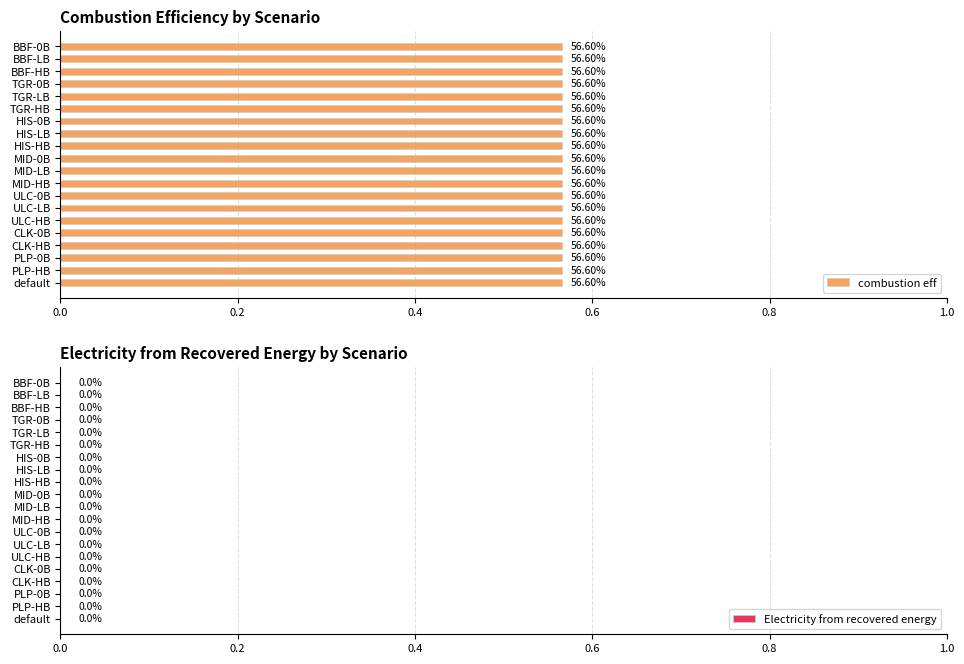

What is the label of the 13th bar from the left?

ULC-0B